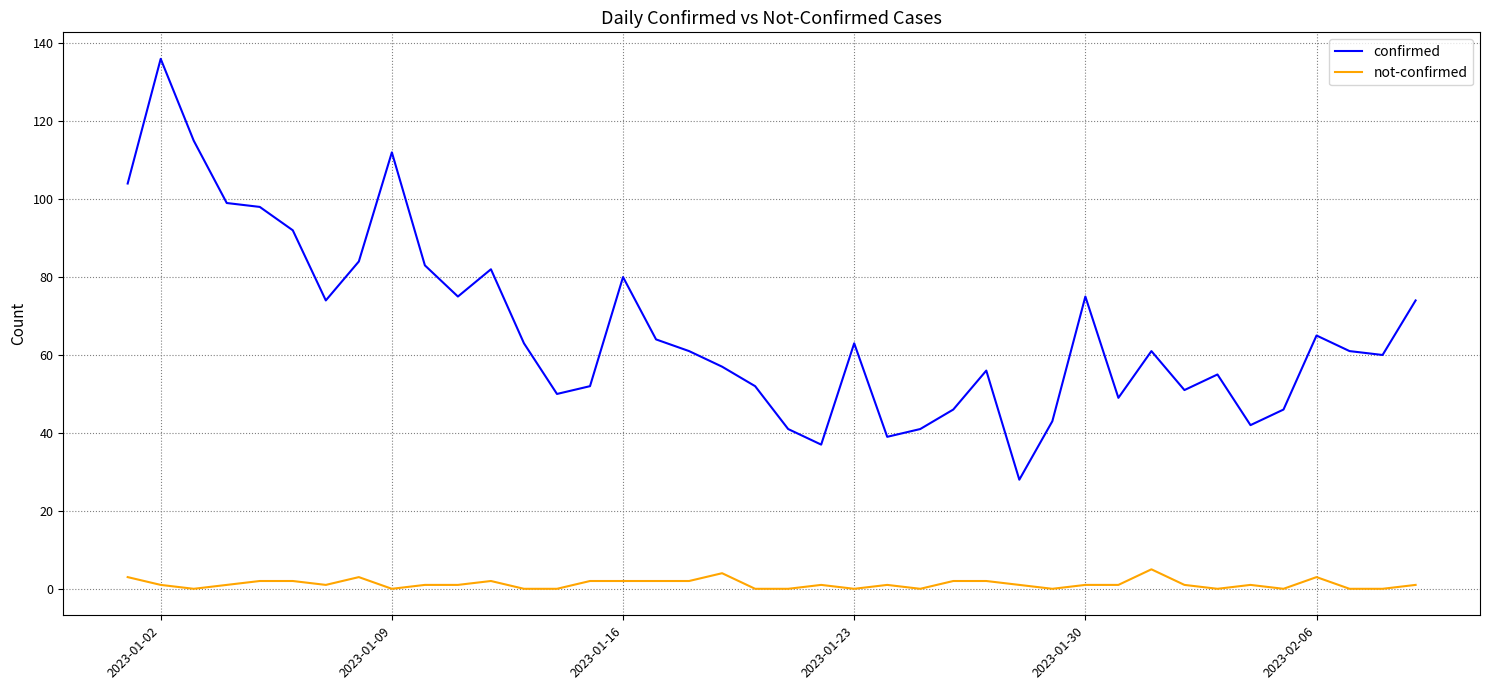

Which series has the widest spread of values?

confirmed